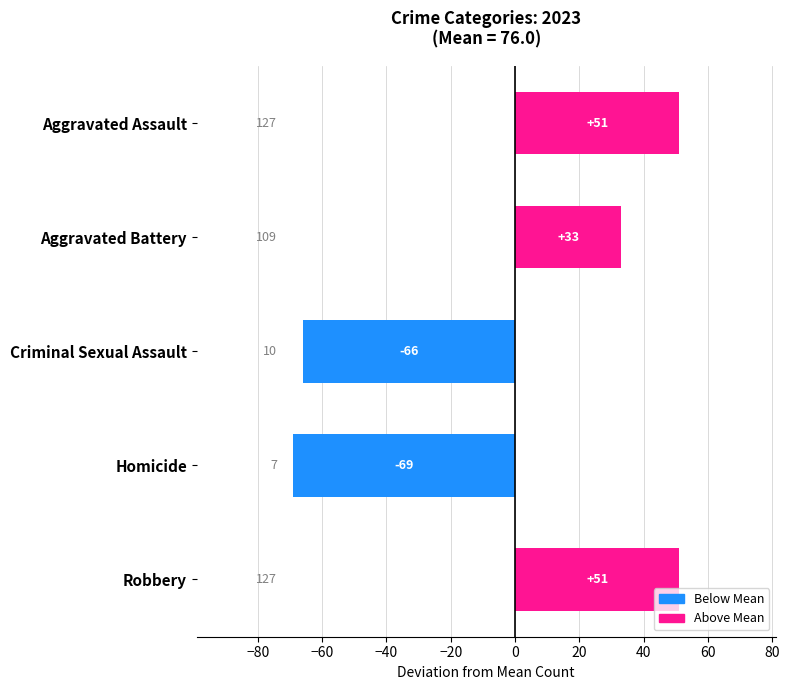

Between Homicide and Aggravated Battery, which is larger?

Aggravated Battery